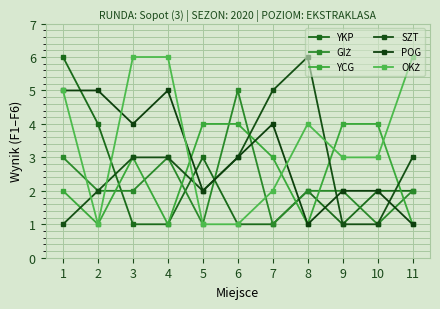

Rank the series by their maximum value, from highest to lowest.

YKP, SZT, OKŻ, GIŻ, POG, YCG